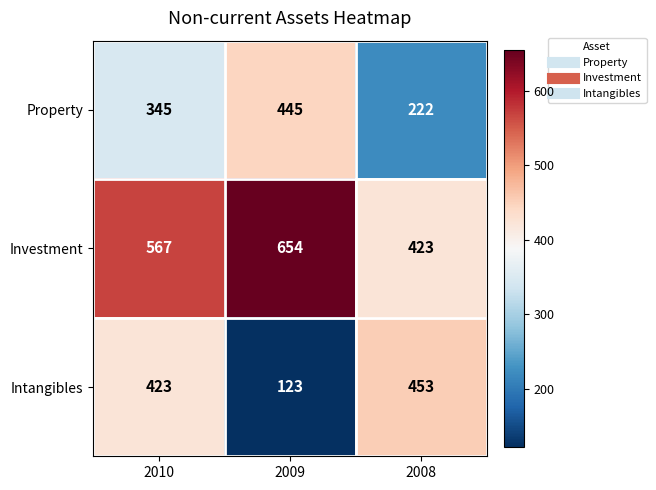

Is it true that Investment equals 618 at 2008?

False